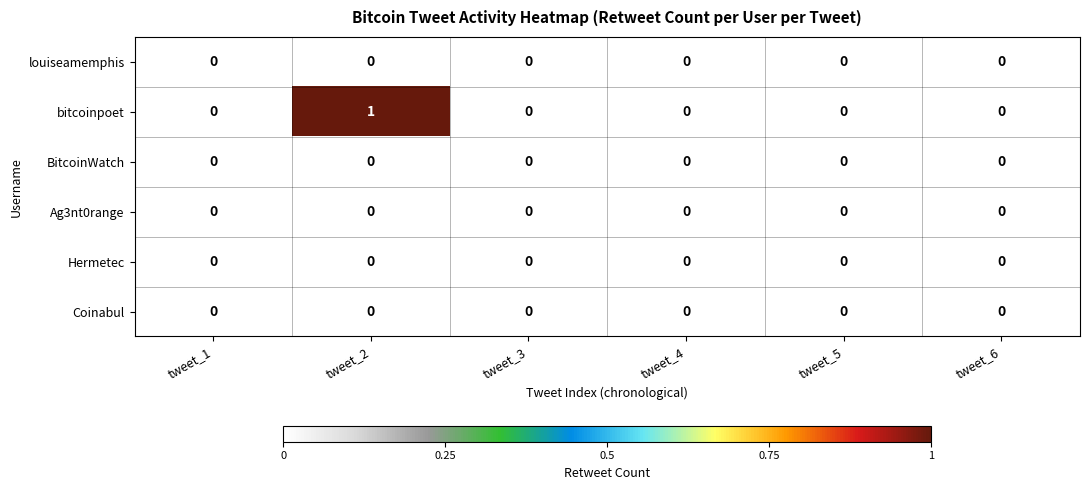

Which series has the largest range (max minus min)?

bitcoinpoet